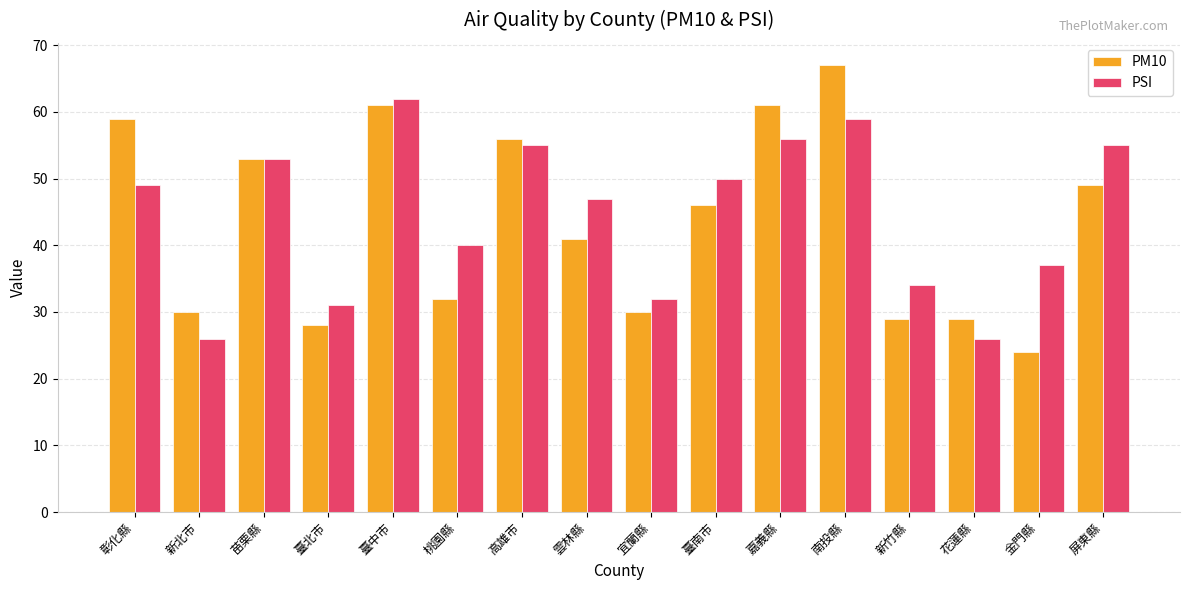

How many bars are there in total?

32